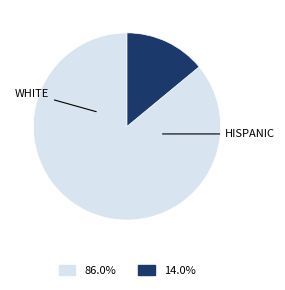

Is there any slice that represents more than half of the pie?

Yes